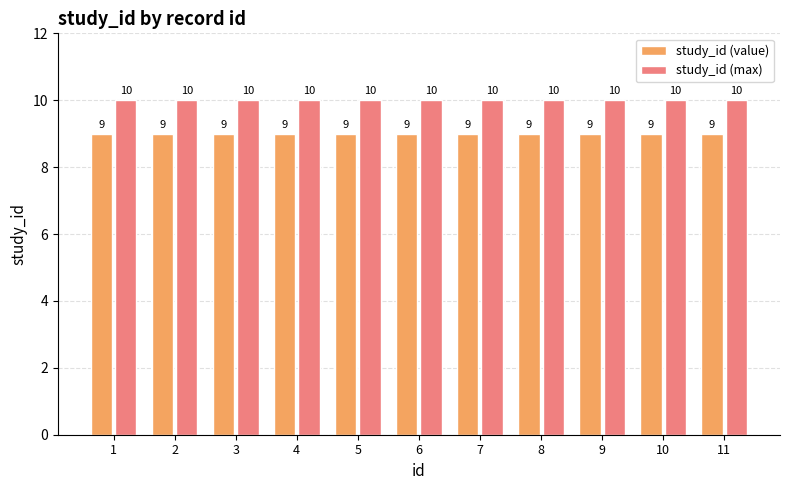

True or false: study_id (max) has a value of 16 at 2.

False